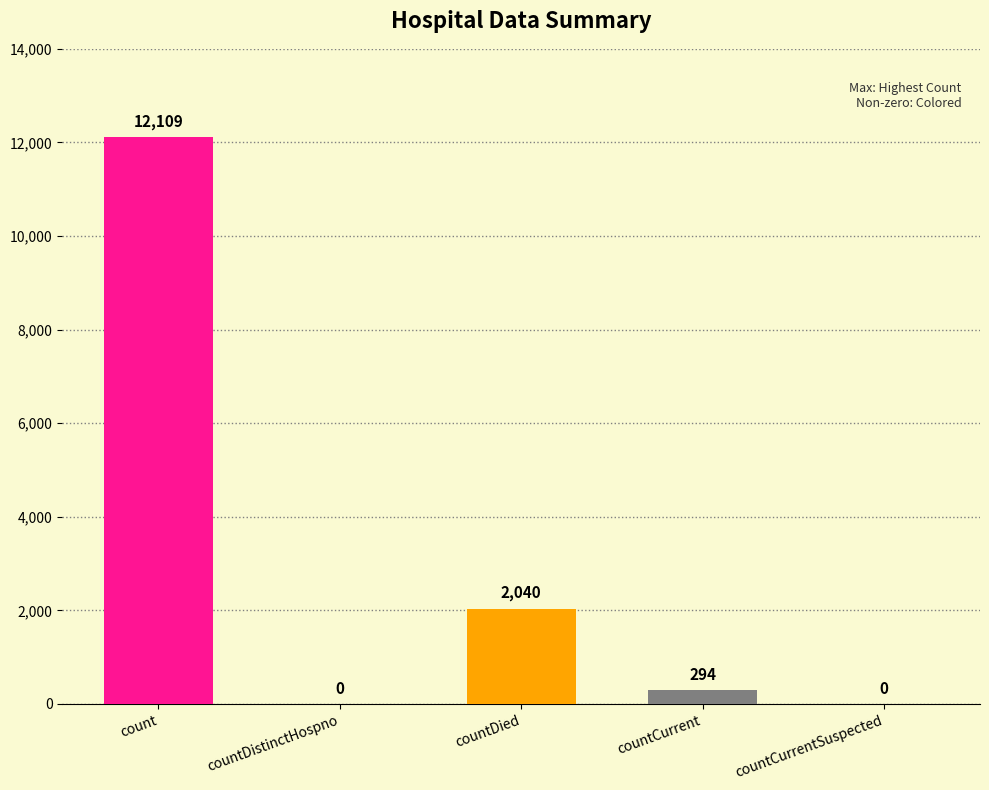

True or false: the data shows 2040 at countDied.

True